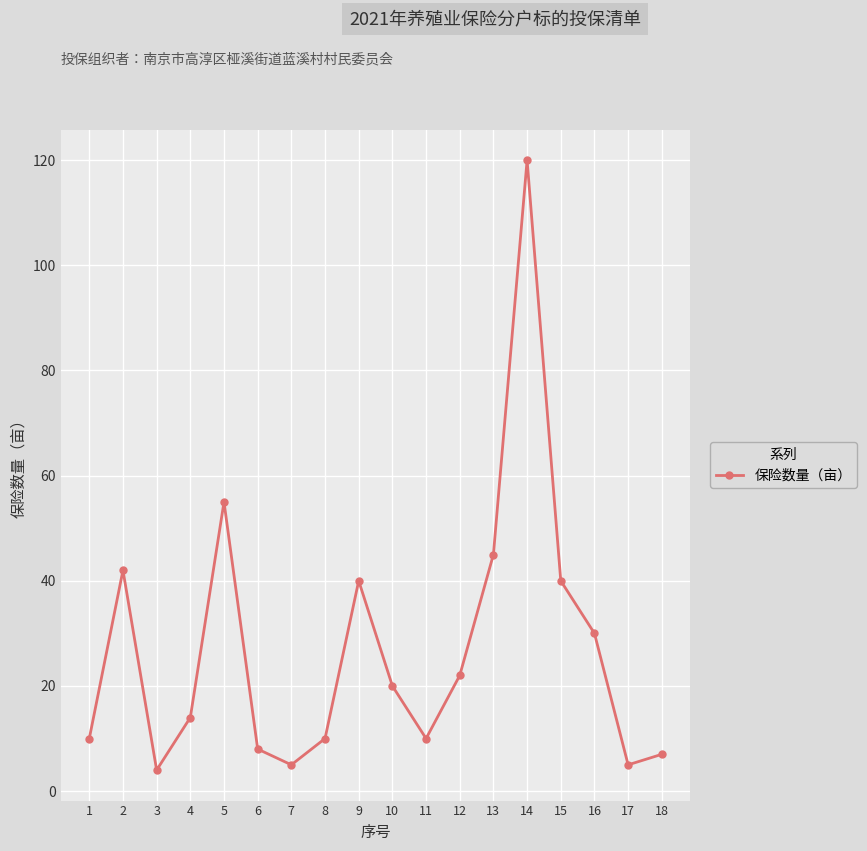

How many interior local valleys (lower than both neighbors) does the data have?

4